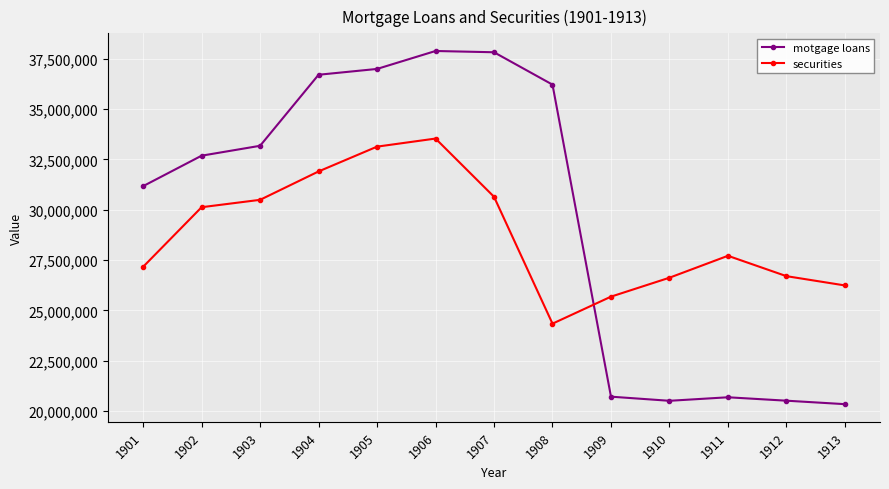

What is the value of the securities point at the 3rd from the left?

30488956